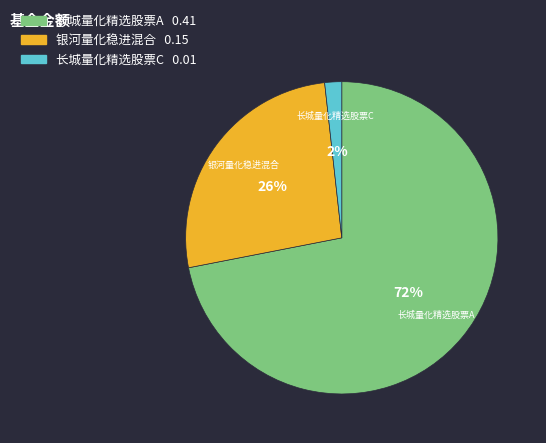

Between 银河量化稳进混合 and 长城量化精选股票A, which is larger?

长城量化精选股票A